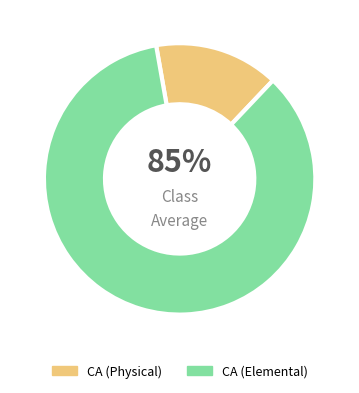

How many segments does this pie chart have?

2